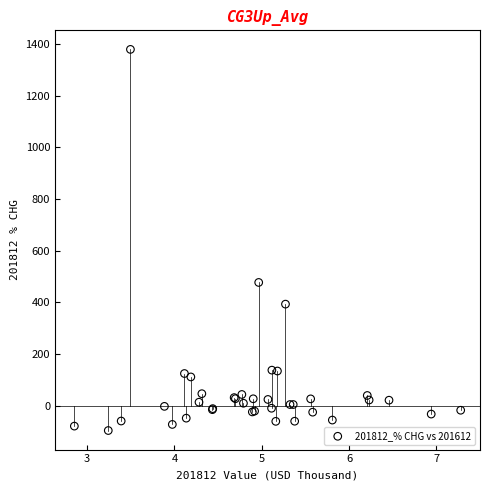

What Y value in the scatter plot is closest to 641?

477.2